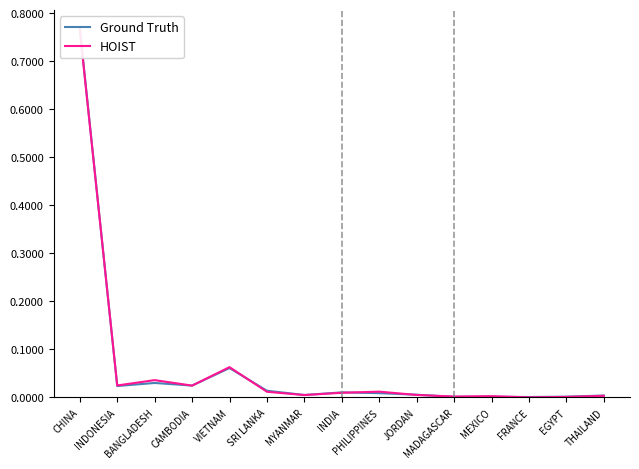

List the series in order of their peak value, lowest first.

HOIST, Ground Truth